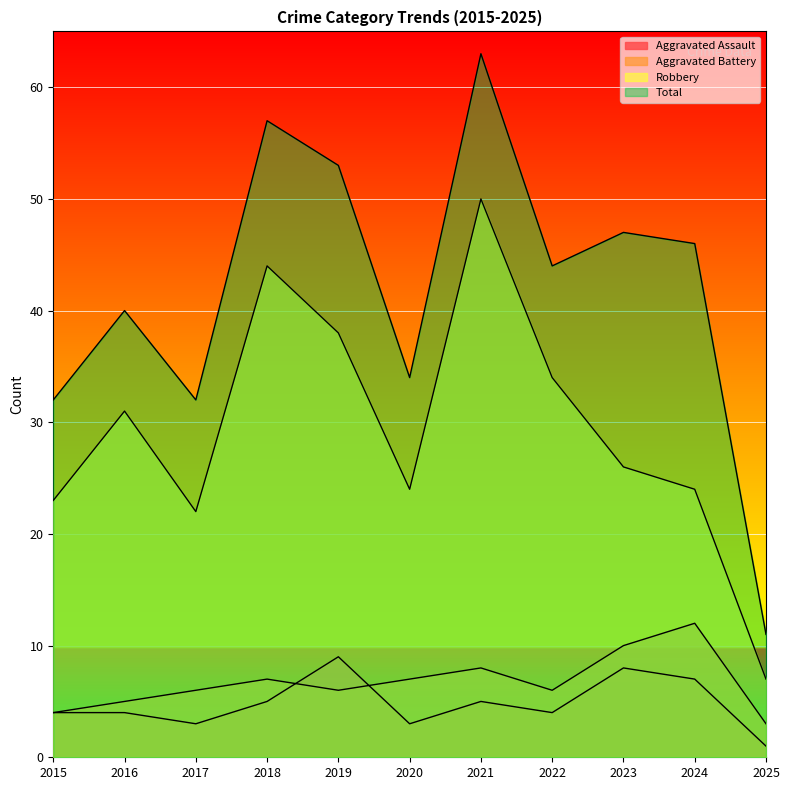

Which category has the lowest value across all series?

2025